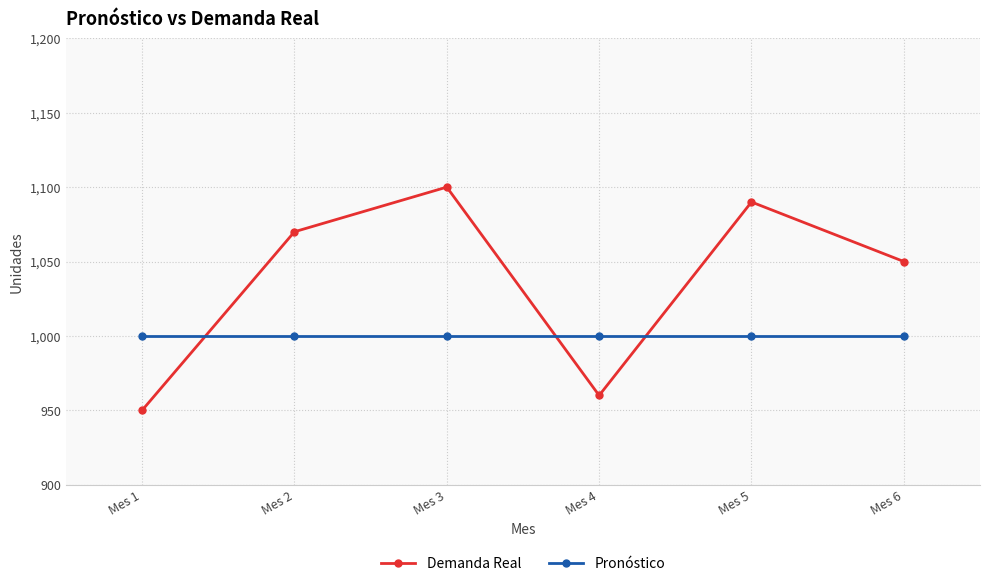

What are all the series names shown in the legend?

Demanda Real, Pronóstico